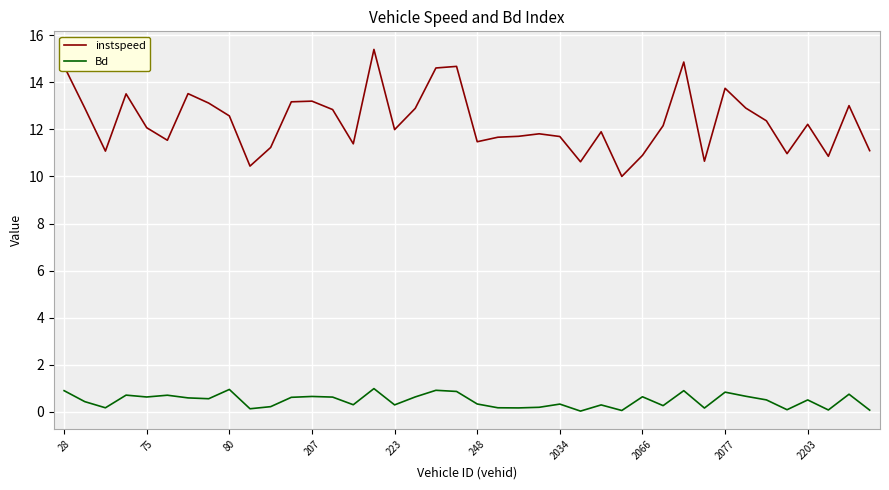

In instspeed, how many points are lower than both neighbors (excluding endpoints)?

11